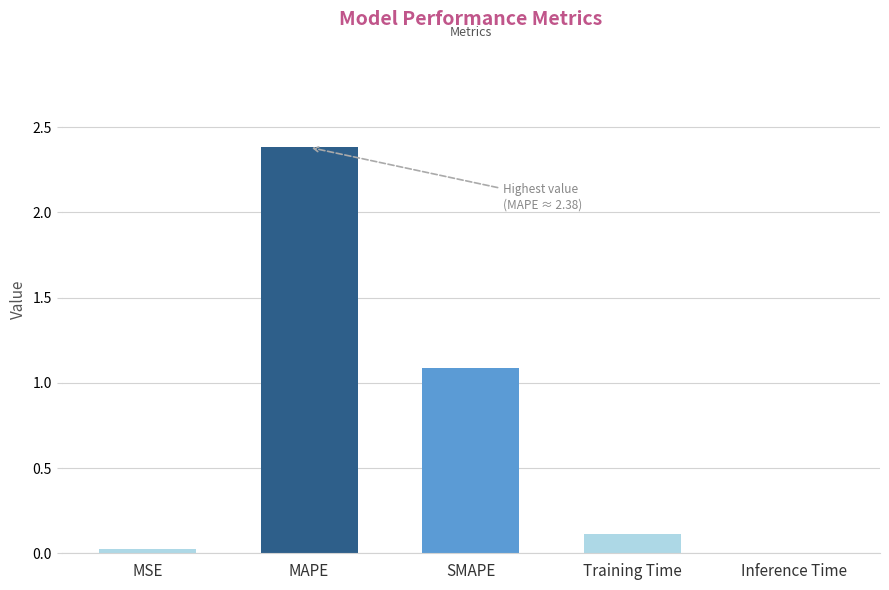

Which has a higher value, SMAPE or Inference Time?

SMAPE